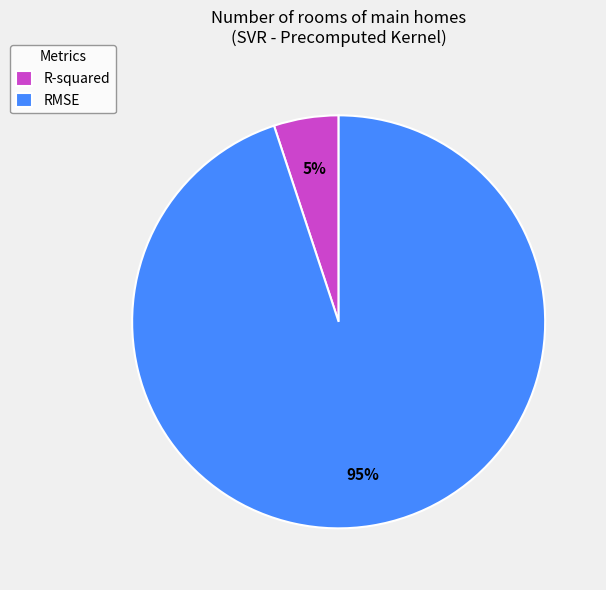

Is it true that R-squared is 5% of the pie?

True